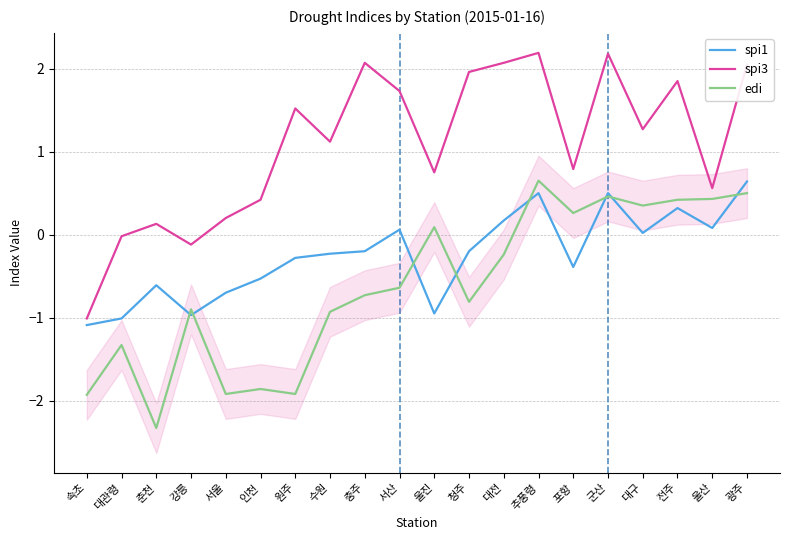

What is the total value across all series at 대구?

1.6